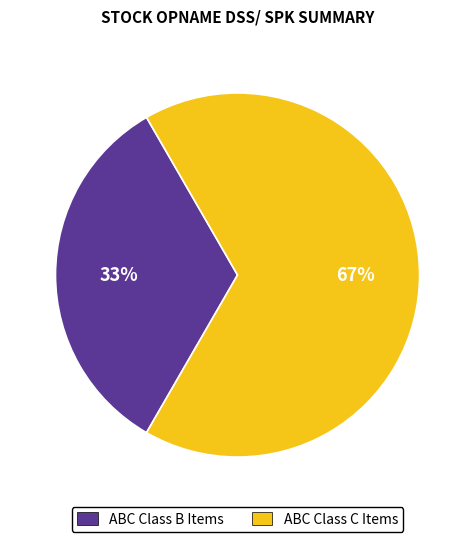

Is there a majority slice in this chart?

Yes